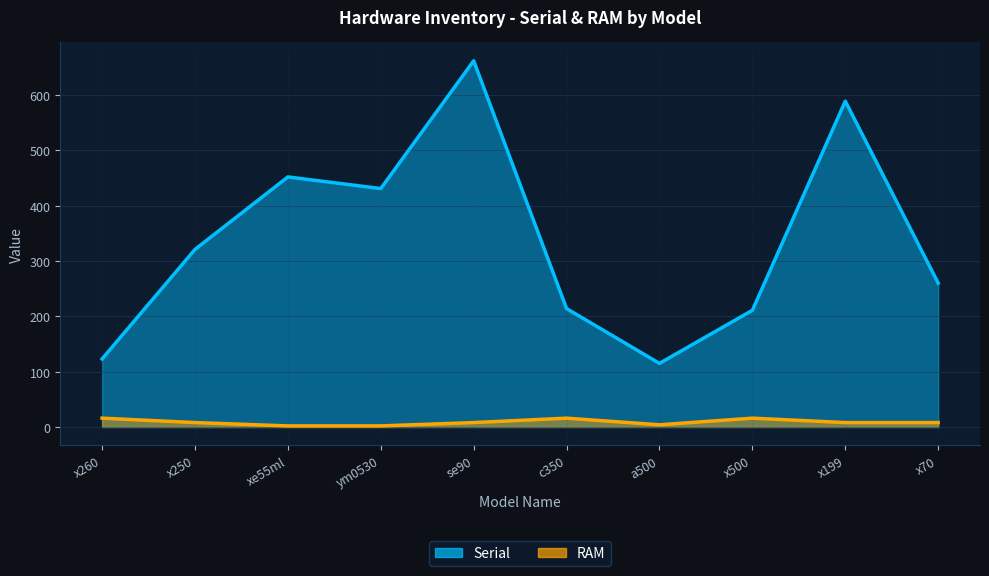

List the labels in order of RAM value, largest first.

x260, c350, x500, x250, se90, x199, x70, a500, xe55ml, ym0530